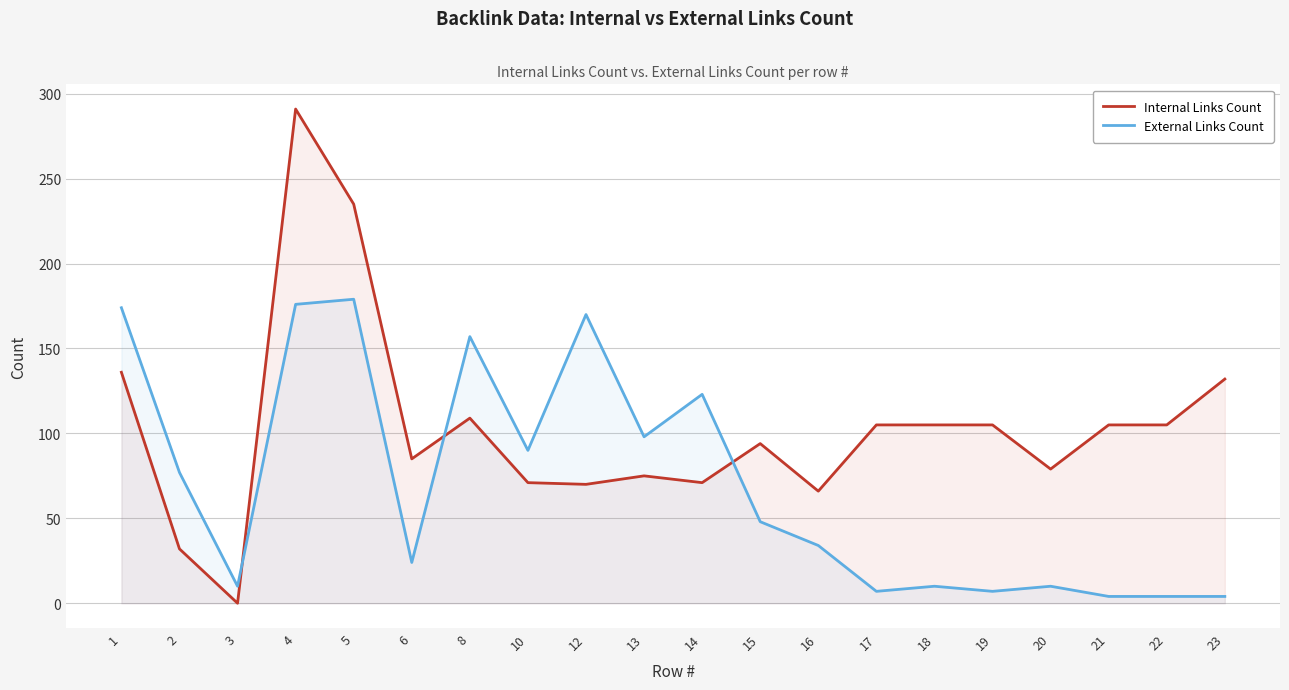

Reading right to left, list all the values displayed in this chart.

Internal Links Count: 23=132	22=105	21=105	20=79	19=105	18=105	17=105	16=66	15=94	14=71	13=75	12=70	10=71	8=109	6=85	5=235	4=291	3=0	2=32	1=136
External Links Count: 23=4	22=4	21=4	20=10	19=7	18=10	17=7	16=34	15=48	14=123	13=98	12=170	10=90	8=157	6=24	5=179	4=176	3=10	2=77	1=174